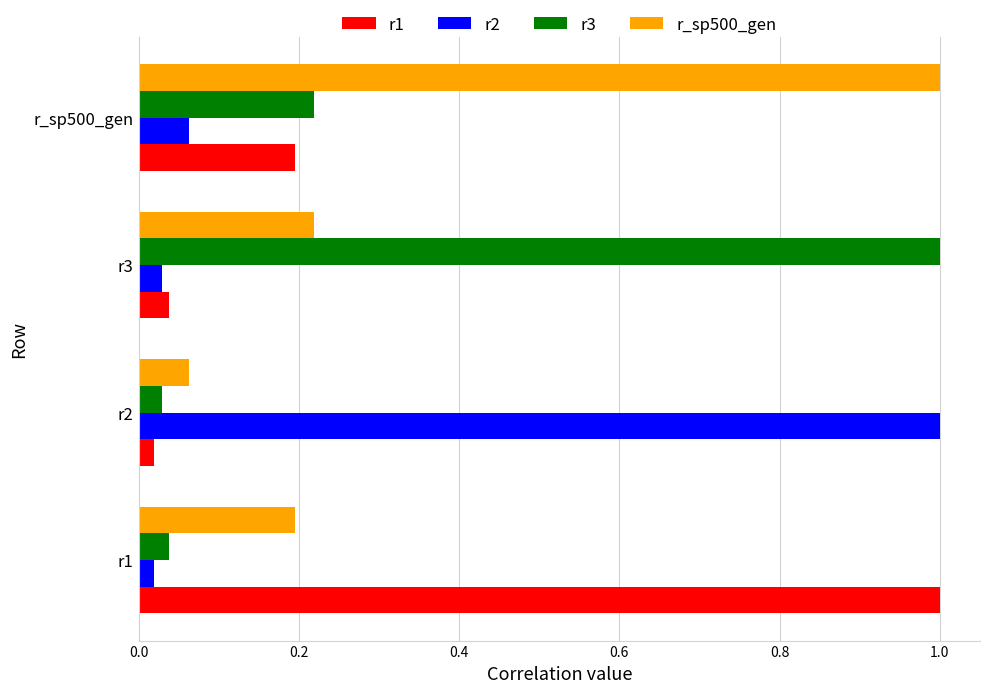

At which label is r3 closest to 0?

r2